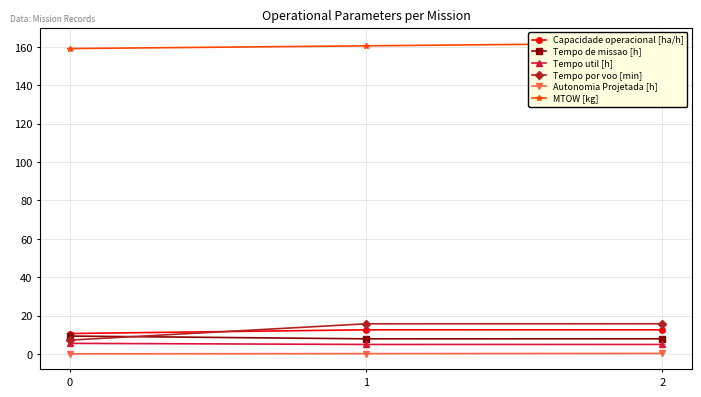

Is the value of Tempo por voo [min] at 0 greater than the value of Tempo de missao [h] at 2?

No